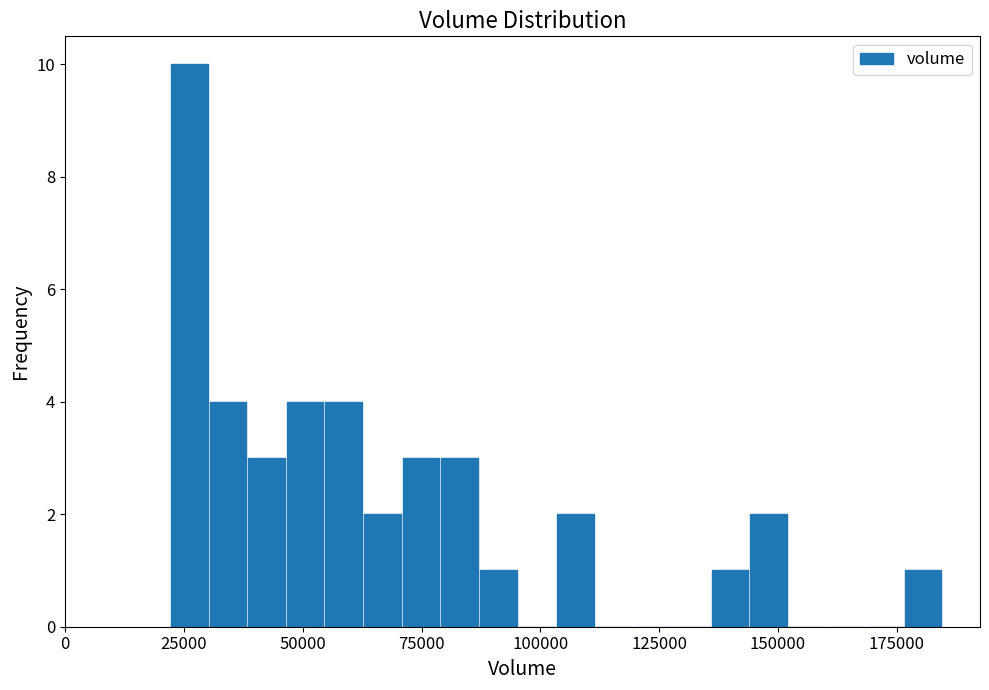

Around what value on the x-axis is the tallest bar? Give the approximate position of its centre, as read against the axis.

25000